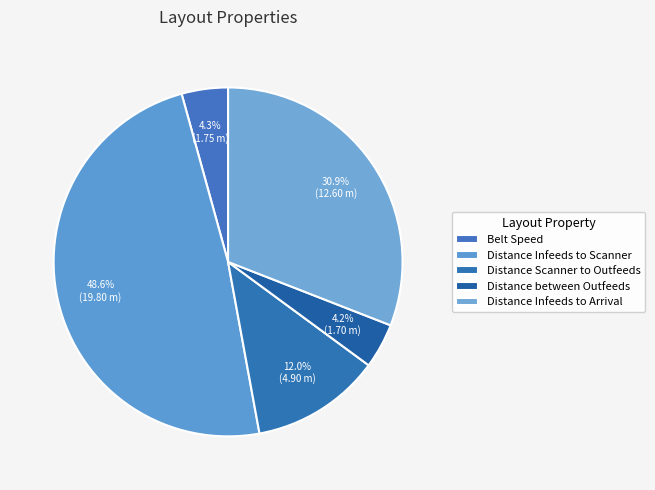

What is the smallest slice in the pie chart?

Distance between Outfeeds